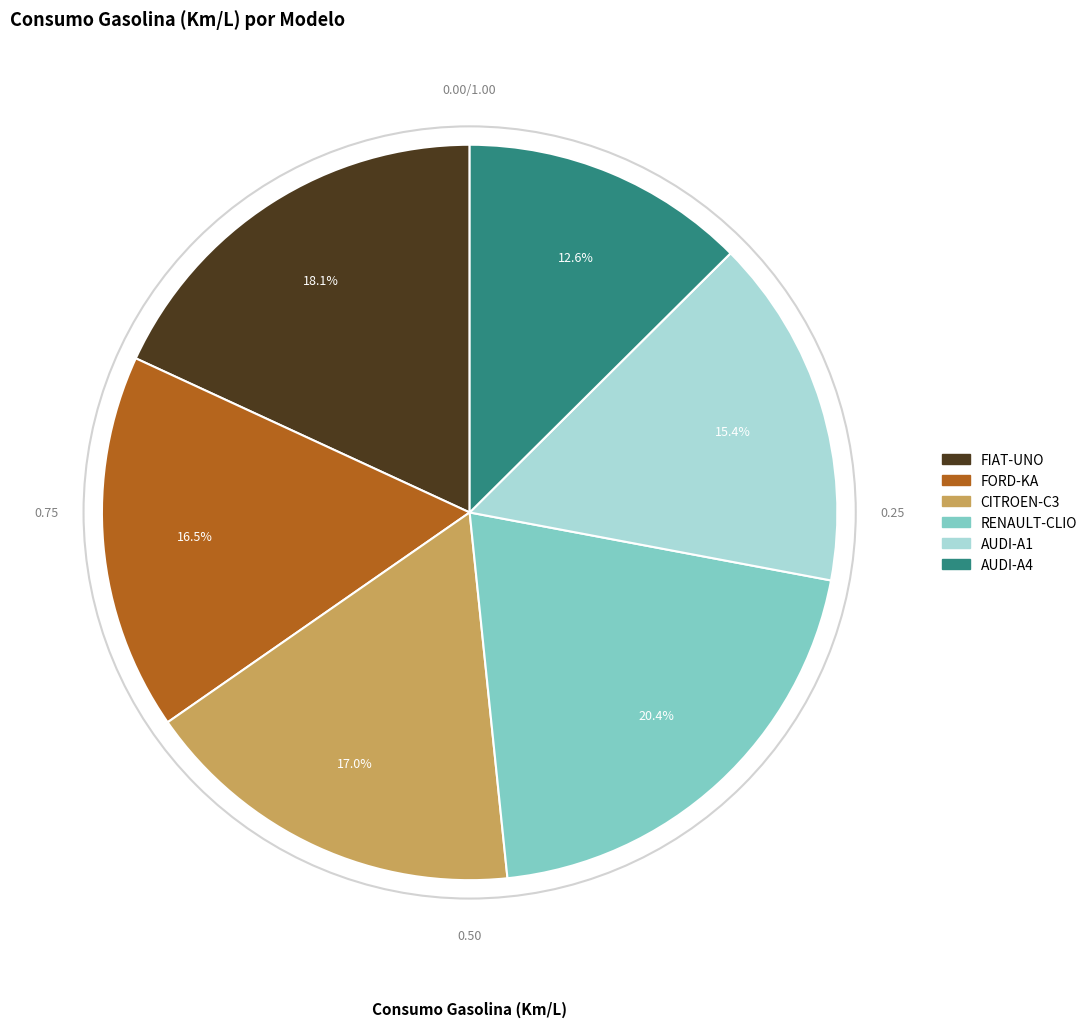

How many segments does this pie chart have?

6